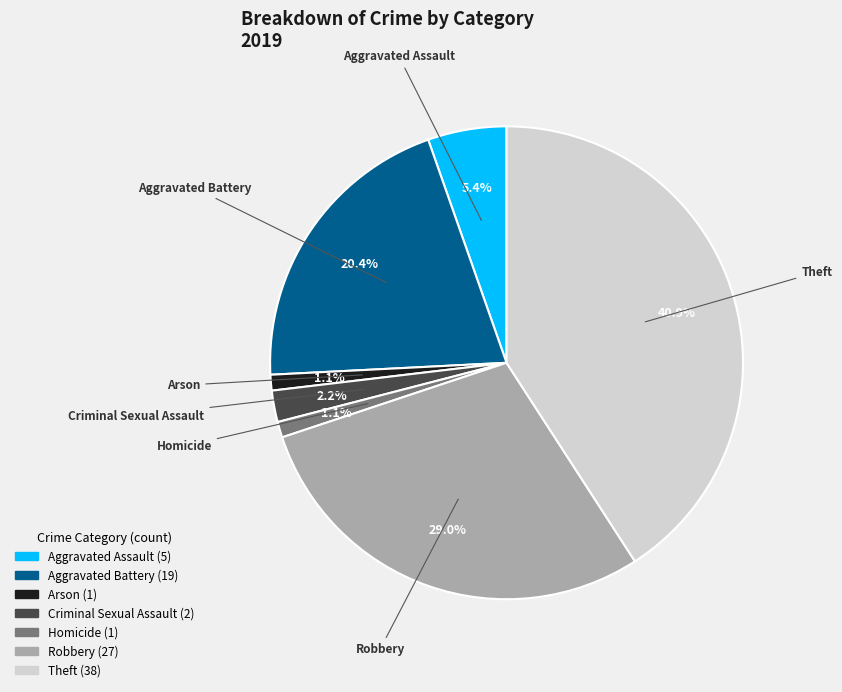

Between Criminal Sexual Assault and Theft, which is larger?

Theft